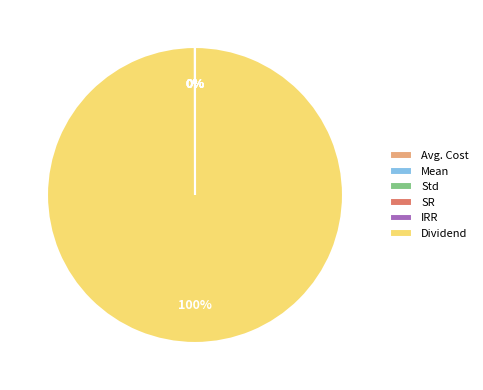

To the nearest percent, what is the difference between the largest and smallest slice percentages?

100%